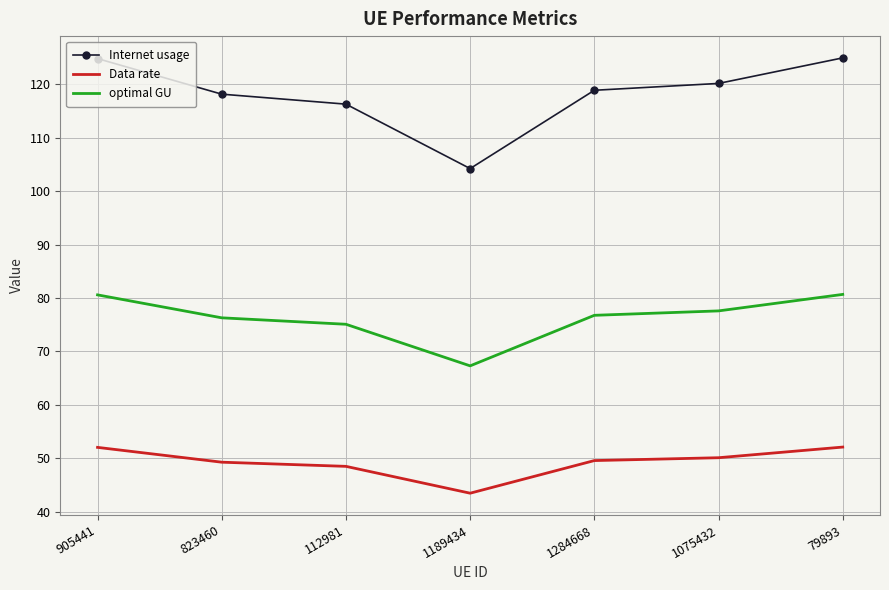

What are all the series names shown in the legend?

Internet usage, Data rate, optimal GU